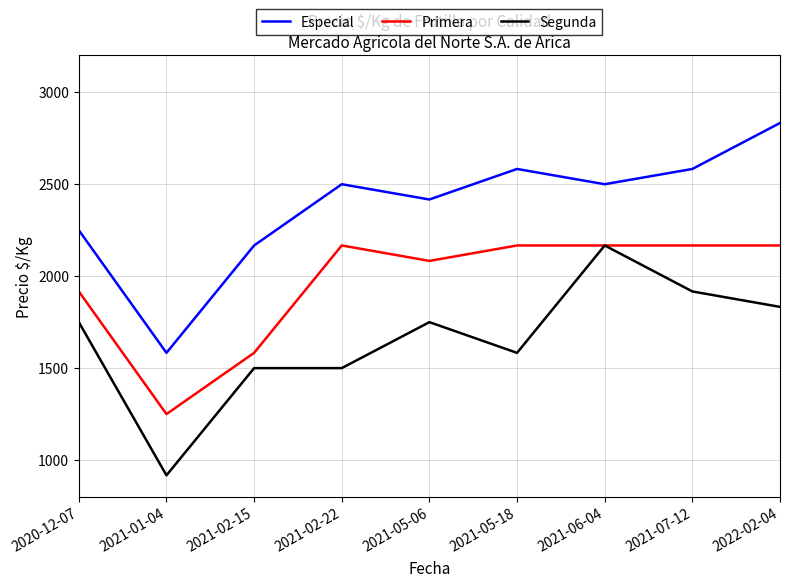

Which series has the largest total across all categories?

Especial